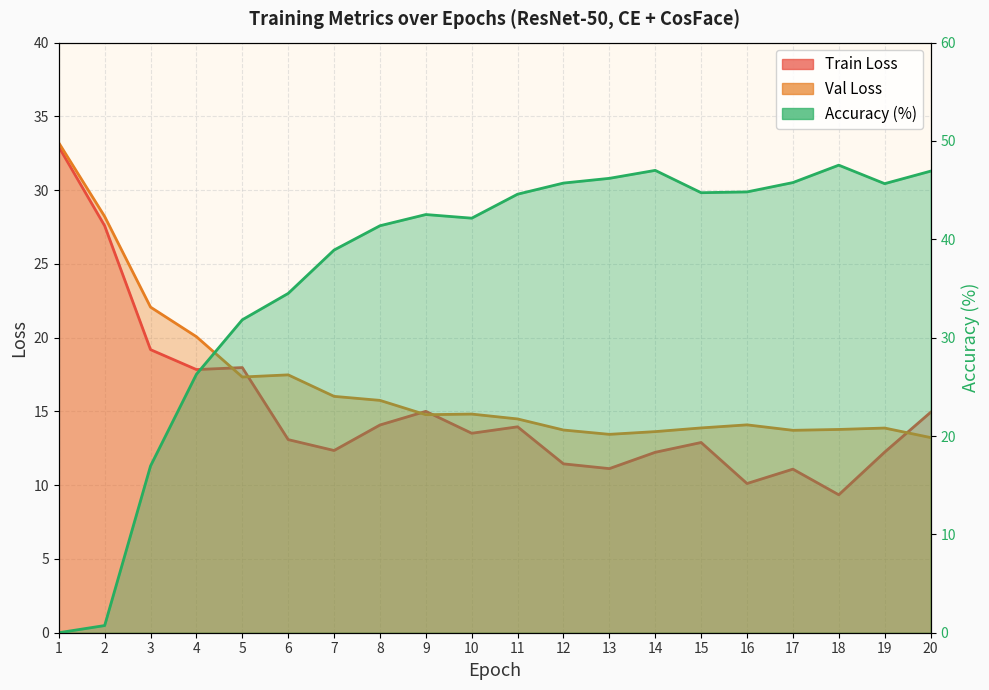

Is it true that Train Loss equals 26.0 at 9?

False